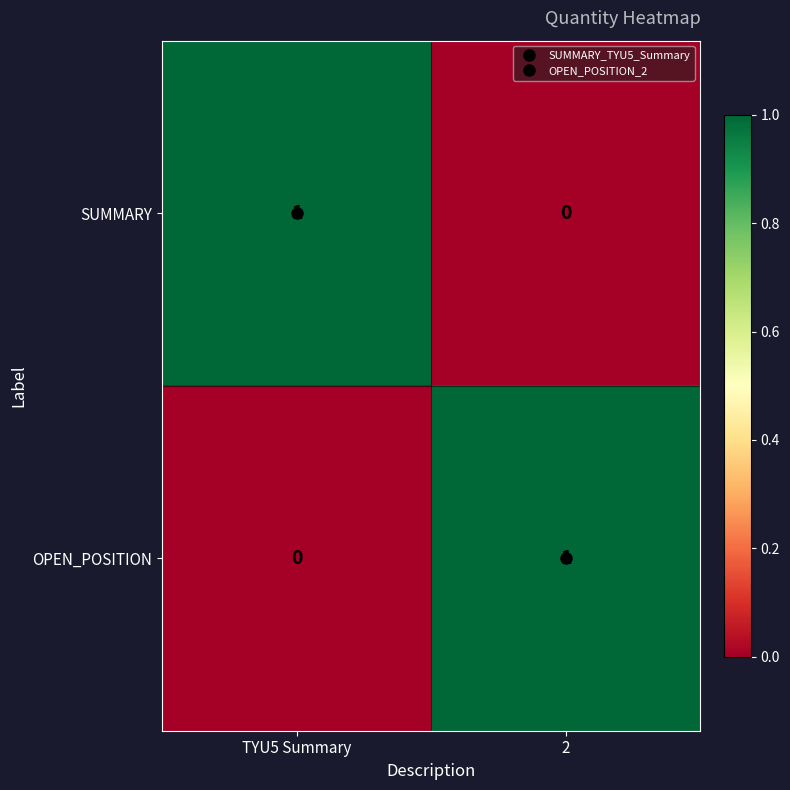

What is the difference between the highest and lowest values at 2?

1